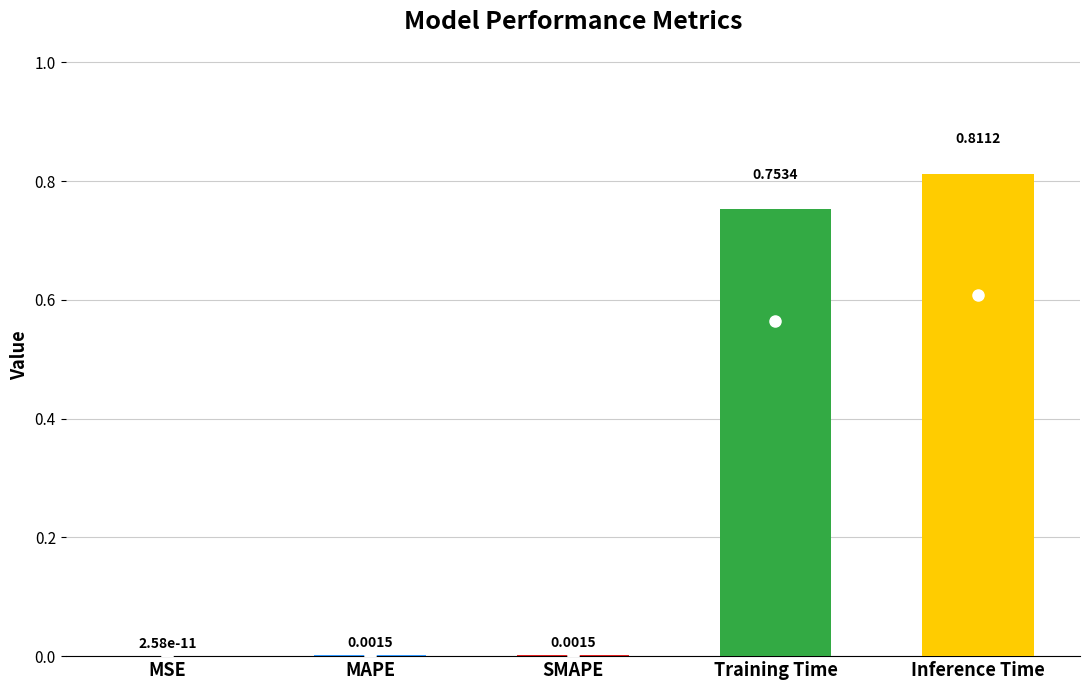

Between Inference Time and SMAPE, which is larger?

Inference Time